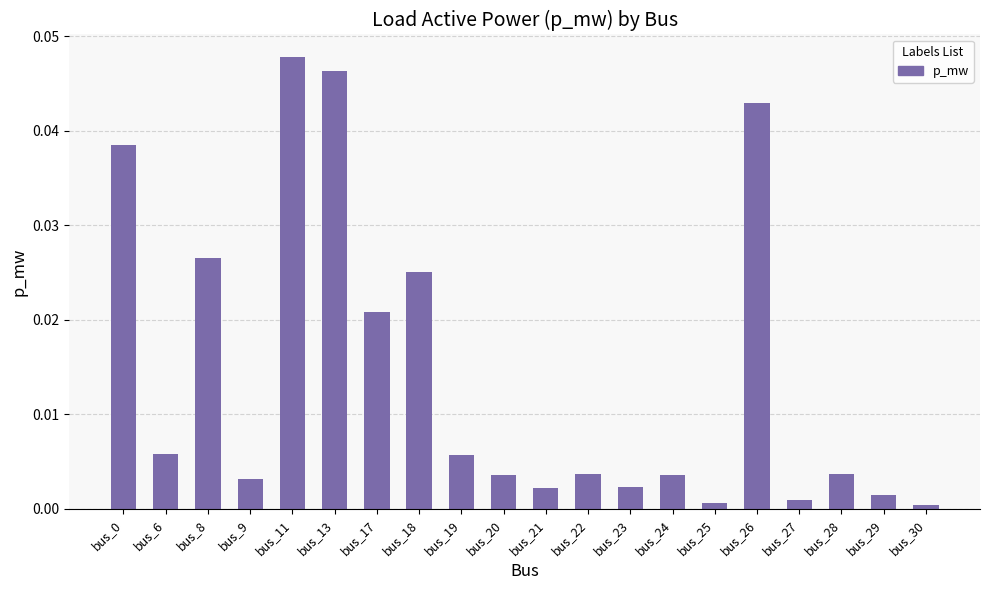

Is it true that the value at bus_8 is 0.0?

True